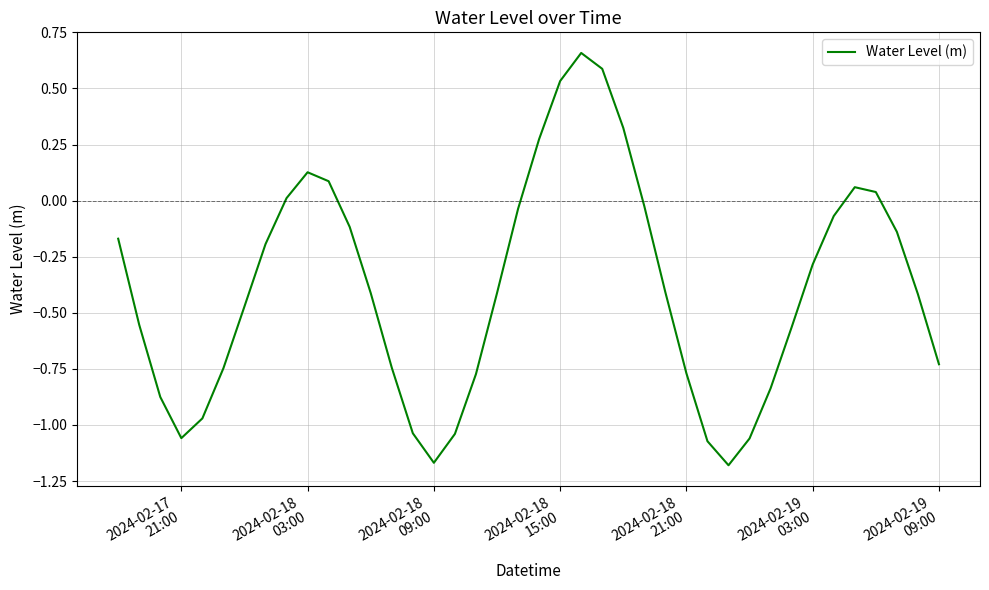

What is the difference between the maximum and minimum values?

1.8